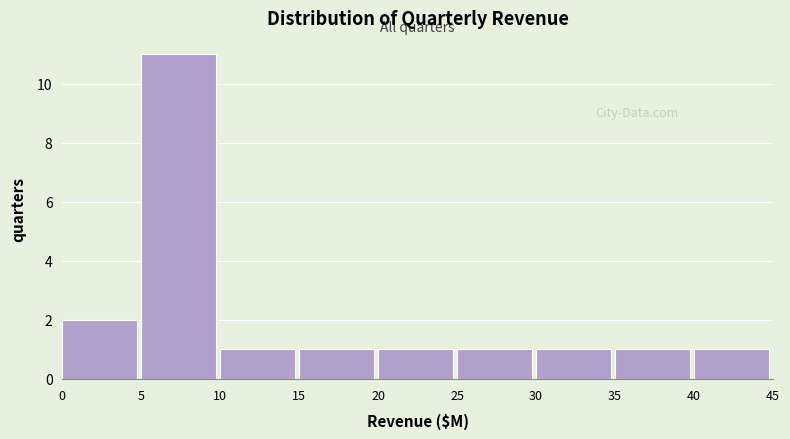

Reading left to right, what are all the values shown in this chart?

2	11	1	1	1	1	1	1	1